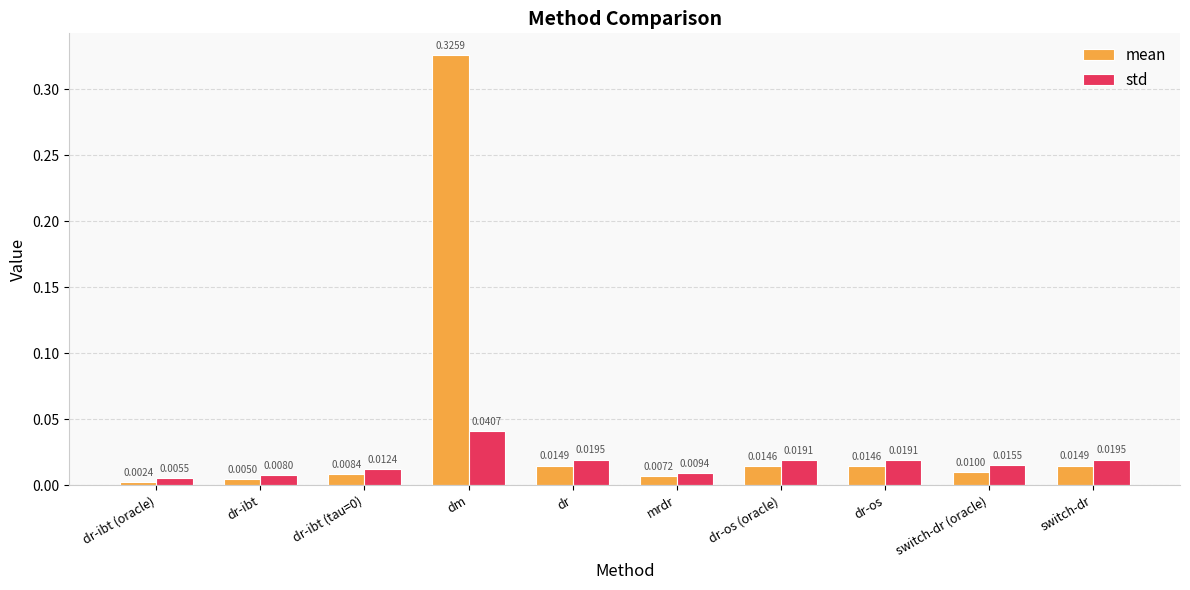

At which category does the chart reach its peak across all series?

dm